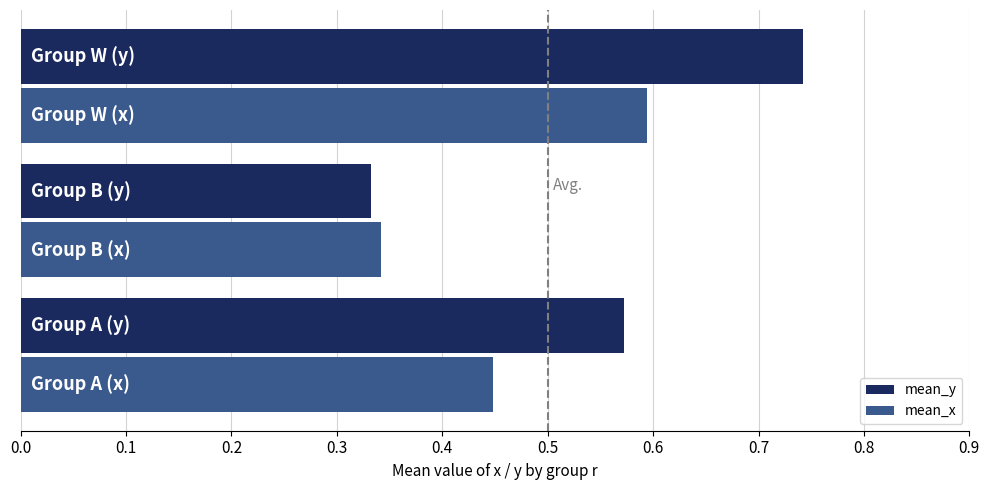

How many mean_y values are between 0 and 1?

3